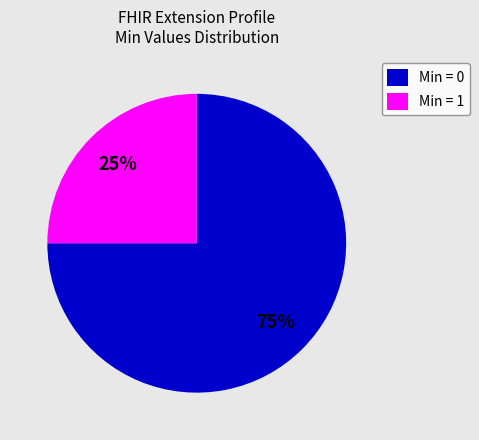

Rank the categories by value from lowest to highest.

Min = 1, Min = 0